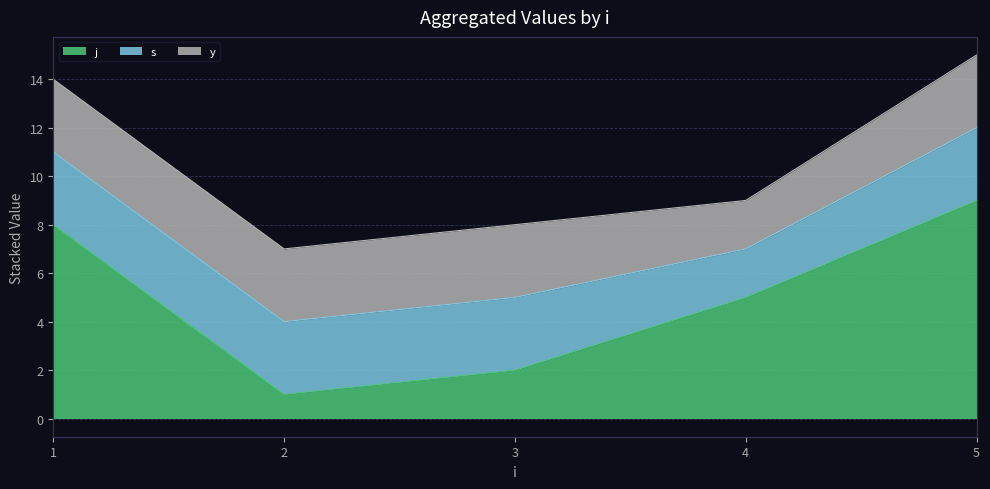

True or false: s has a value of 2 at 2.

False